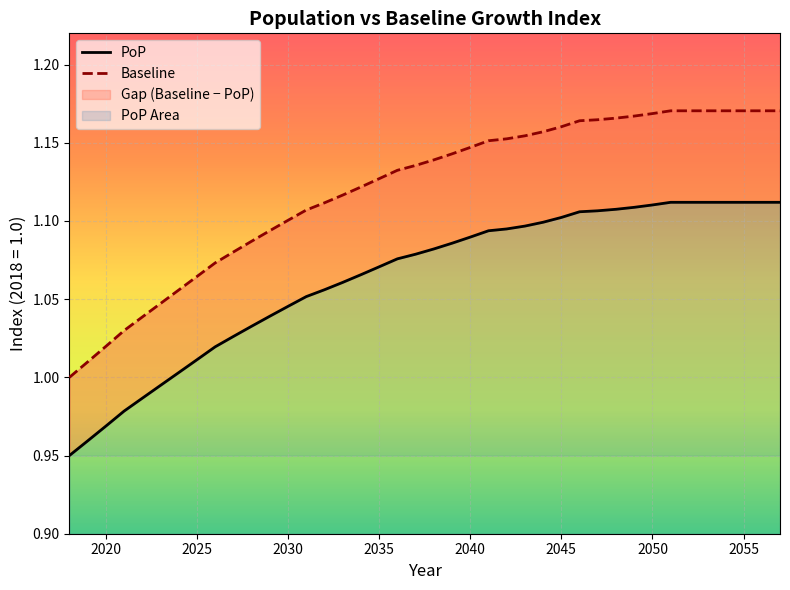

At how many categories does at least one series exceed 1?

39